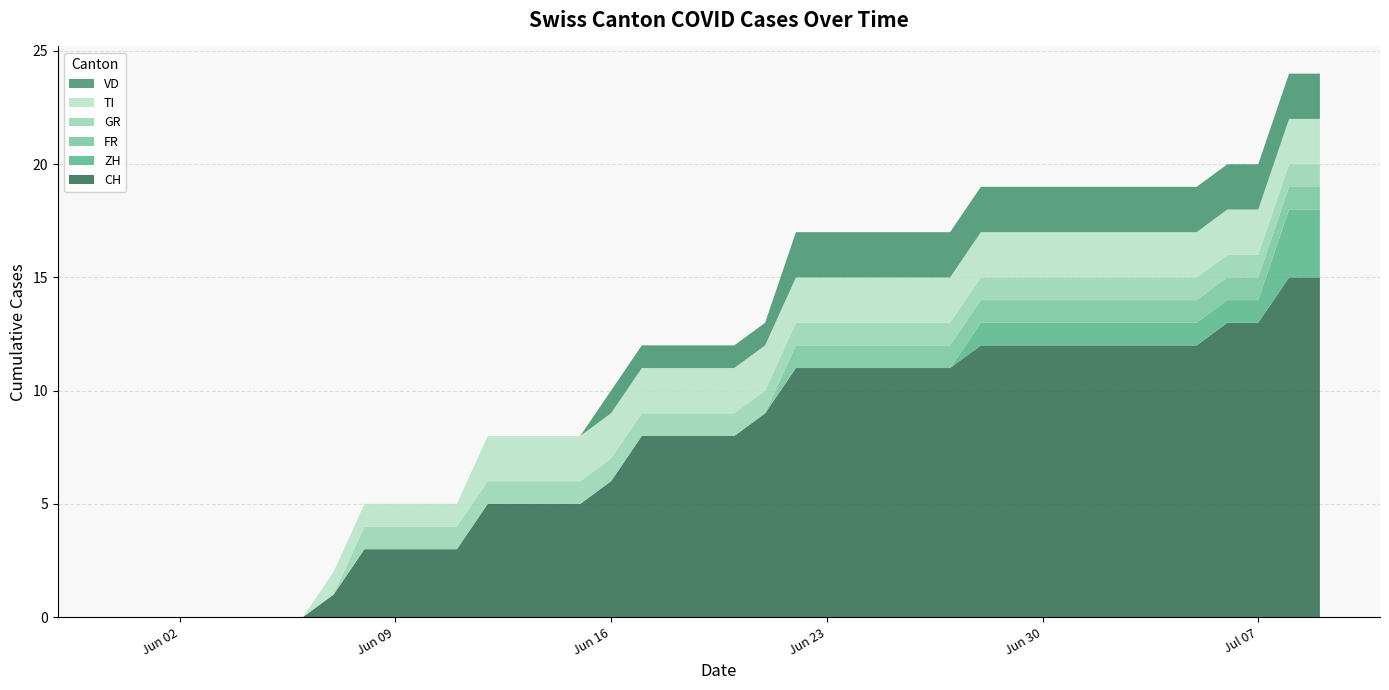

Reading left to right, extract all data points from this chart.

CH: 0	0	0	0	0	0	0	1	3	3	3	3	5	5	5	5	6	8	8	8	8	9	11	11	11	11	11	11	12	12	12	12	12	12	12	12	13	13	15	15
ZH: 0	0	0	0	0	0	0	0	0	0	0	0	0	0	0	0	0	0	0	0	0	0	0	0	0	0	0	0	1	1	1	1	1	1	1	1	1	1	3	3
FR: 0	0	0	0	0	0	0	0	0	0	0	0	0	0	0	0	0	0	0	0	0	0	1	1	1	1	1	1	1	1	1	1	1	1	1	1	1	1	1	1
GR: 0	0	0	0	0	0	0	0	1	1	1	1	1	1	1	1	1	1	1	1	1	1	1	1	1	1	1	1	1	1	1	1	1	1	1	1	1	1	1	1
TI: 0	0	0	0	0	0	0	1	1	1	1	1	2	2	2	2	2	2	2	2	2	2	2	2	2	2	2	2	2	2	2	2	2	2	2	2	2	2	2	2
VD: 0	0	0	0	0	0	0	0	0	0	0	0	0	0	0	0	1	1	1	1	1	1	2	2	2	2	2	2	2	2	2	2	2	2	2	2	2	2	2	2